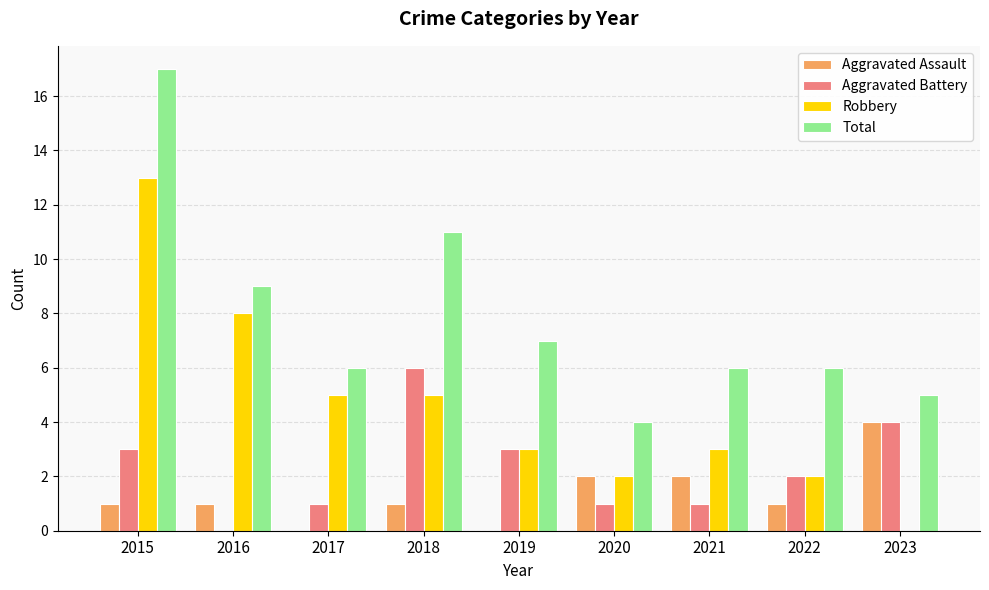

What is the approximate value of Robbery at 2017?

5